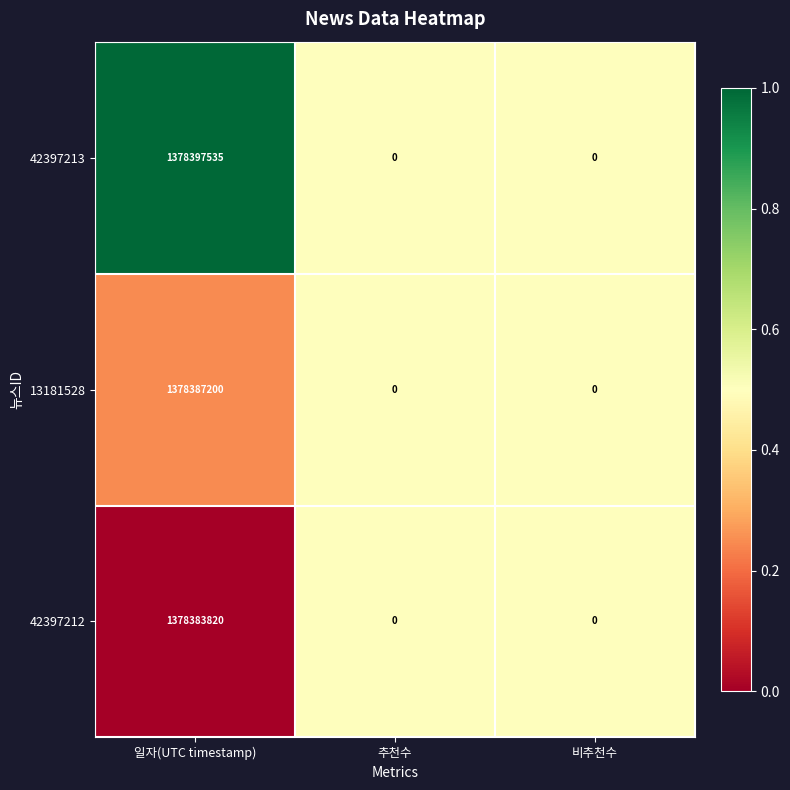

True or false: 42397212 has a value of 924448534 at 일자(UTC timestamp).

False